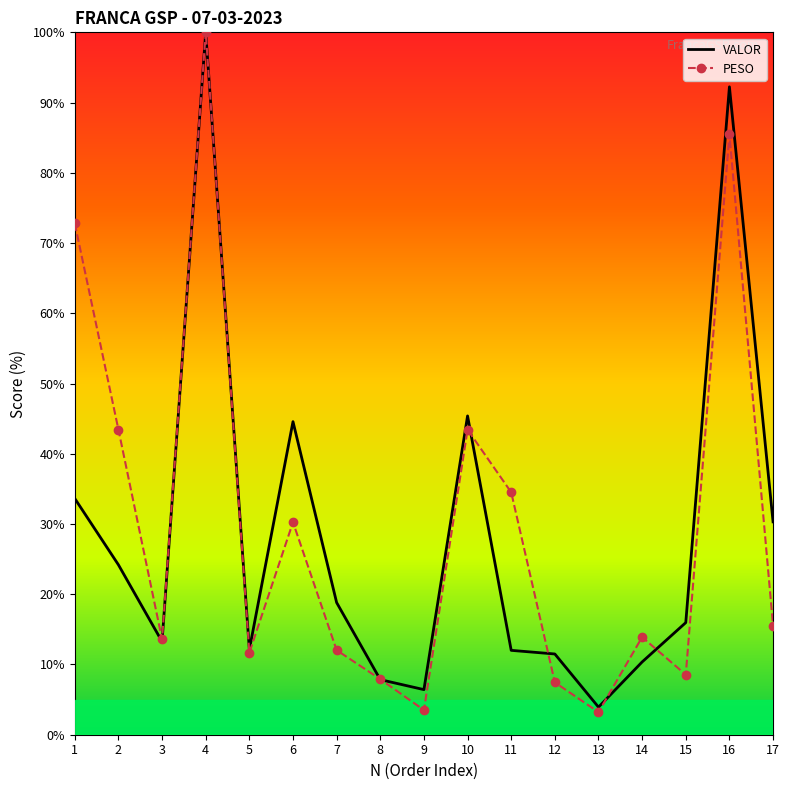

True or false: VALOR has a value of 92.2 at 16.

True